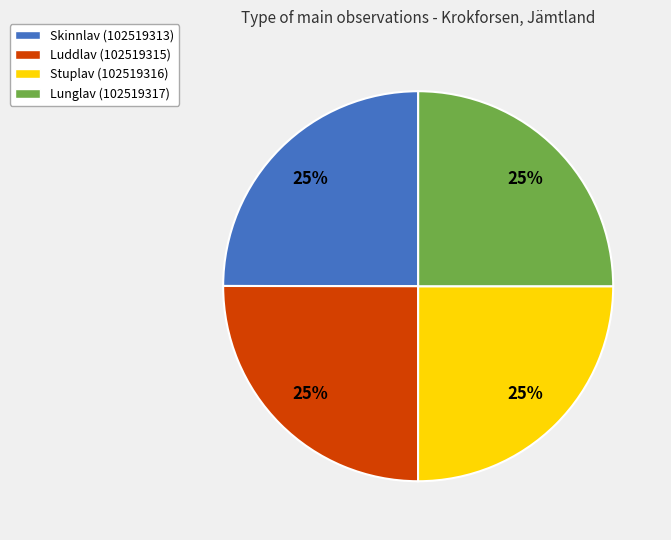

The Lunglav (102519317) slice represents 14% of the pie. True or false?

False